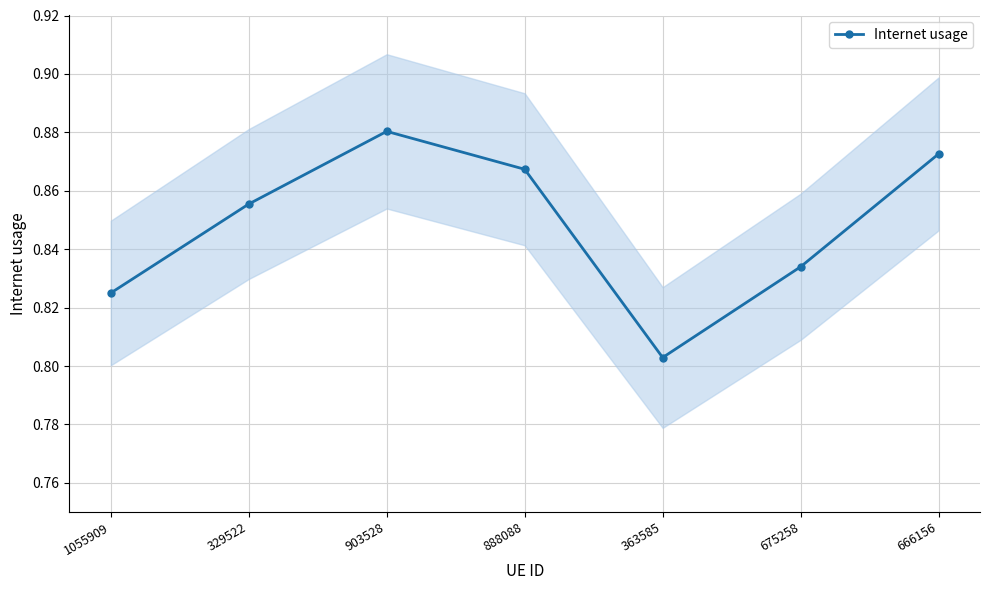

What is the label of the 4th point from the left?

888088